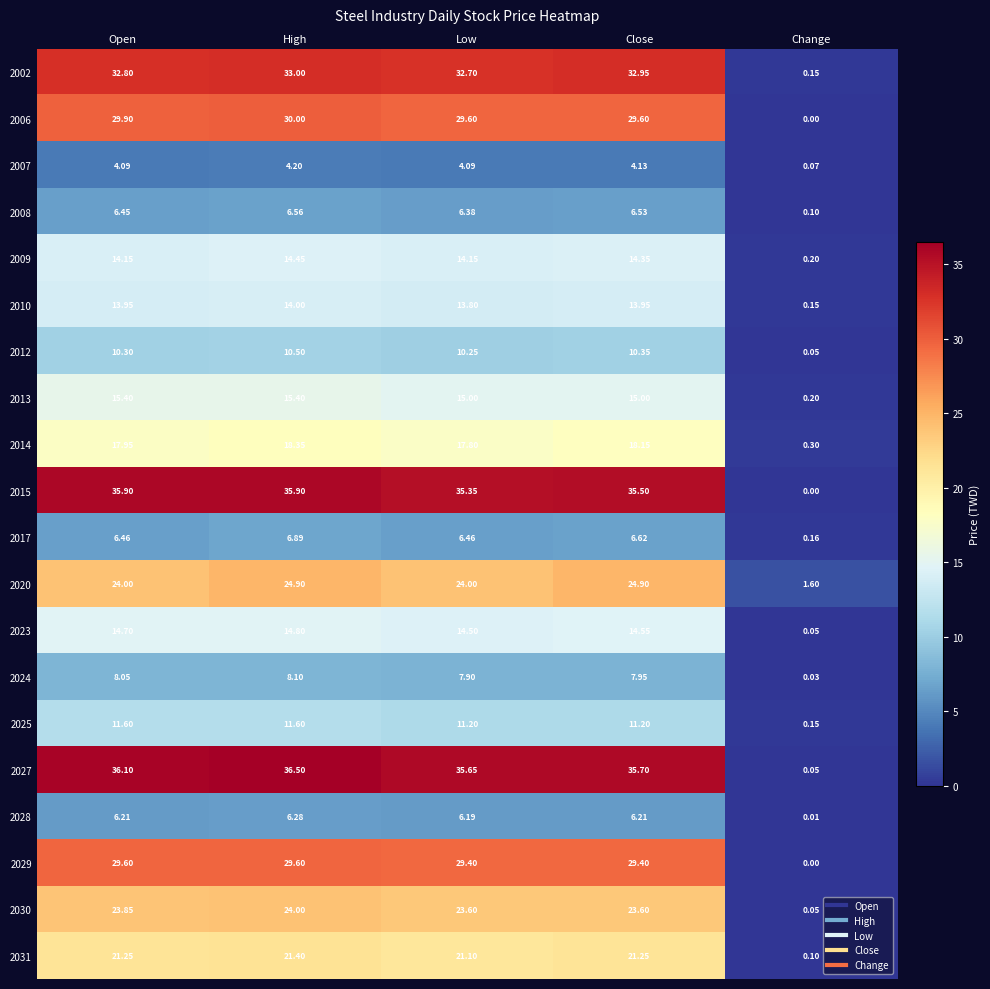

Where does the 2009 series first go above 14?

Open